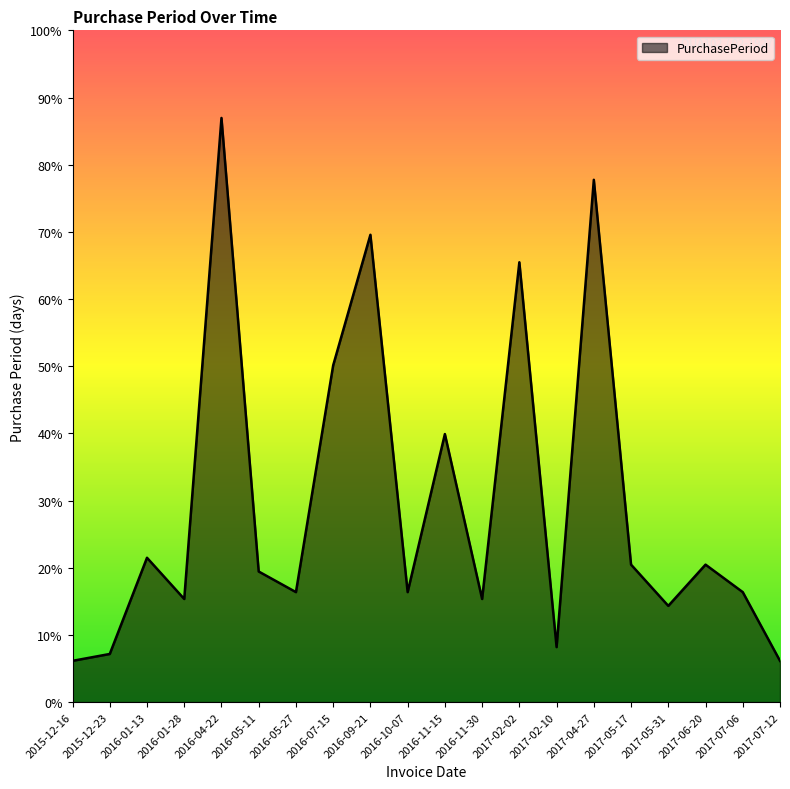

Between 2017-02-02 and 2017-07-06, which is larger?

2017-02-02